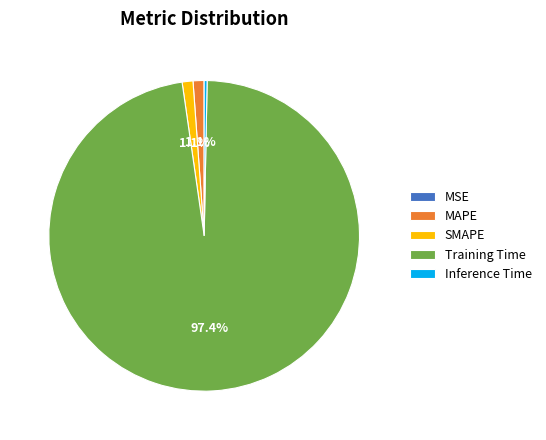

Which slice is the largest?

Training Time